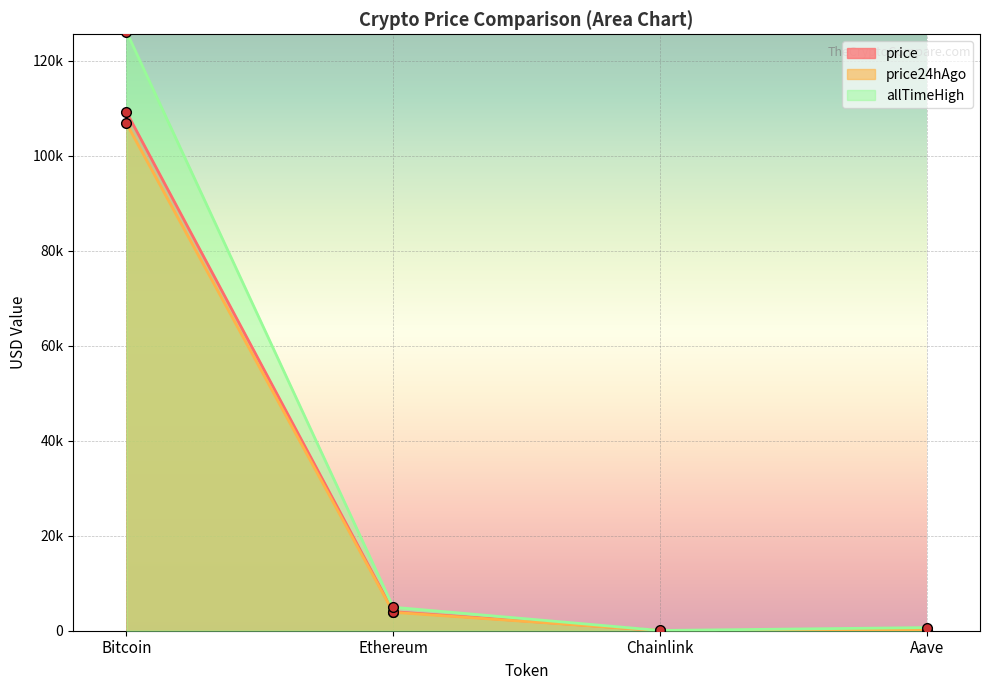

Rank the series at Ethereum from highest to lowest value.

allTimeHigh, price, price24hAgo